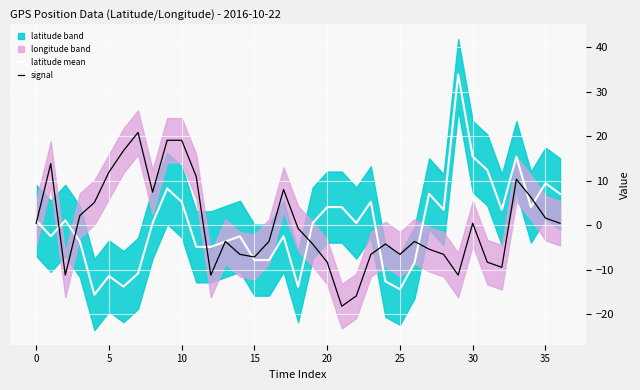

How many lines are shown in the chart?

2